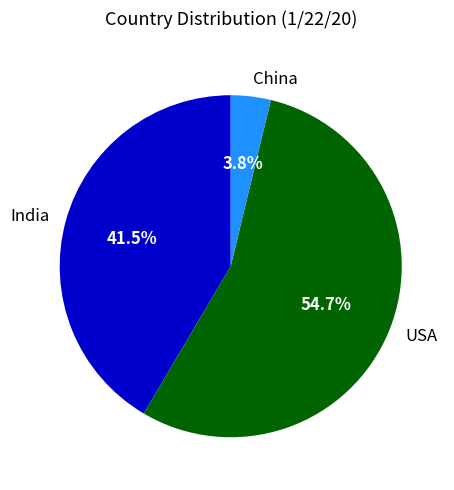

Is there a majority slice in this chart?

Yes